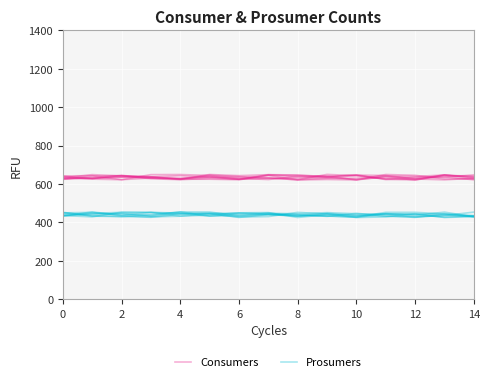

True or false: Prosumers has more than 1 points higher than both neighbors.

True